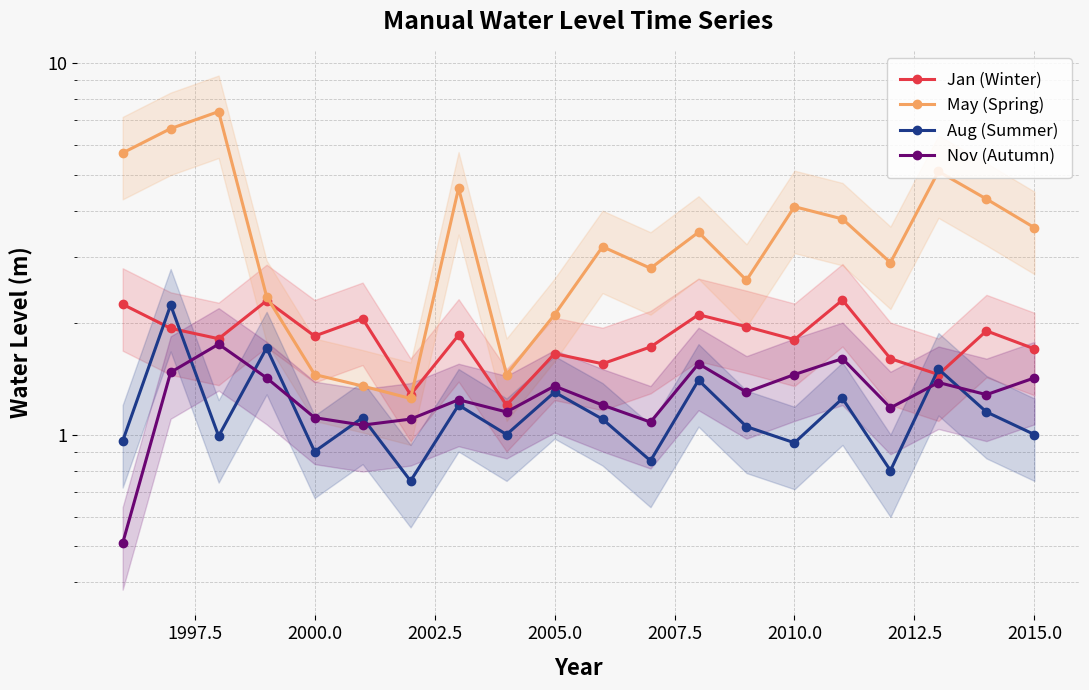

True or false: Nov (Autumn) and Jan (Winter) cross at least once.

False